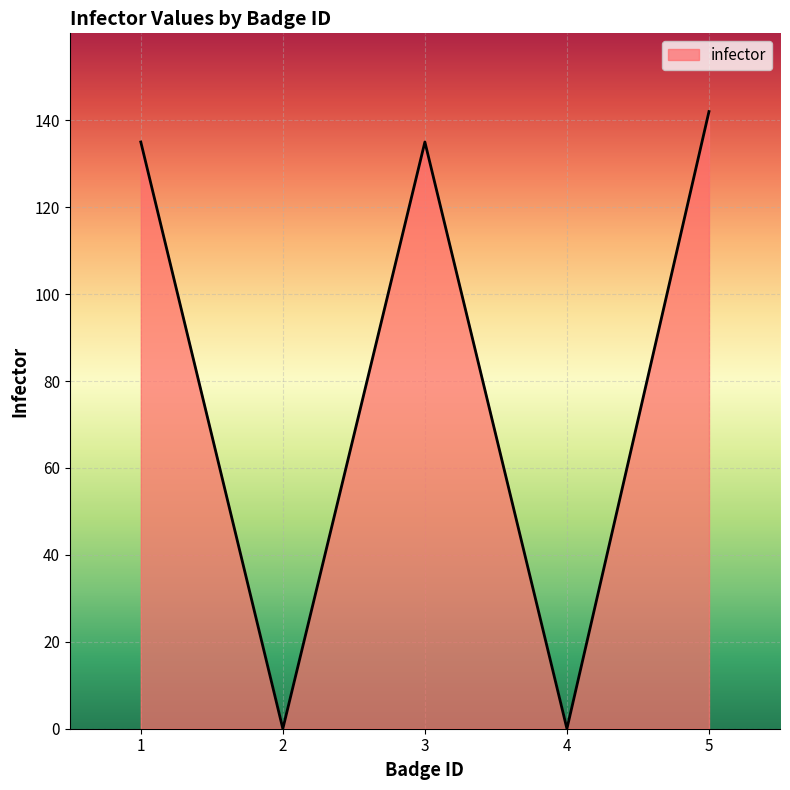

What is the average value?

82